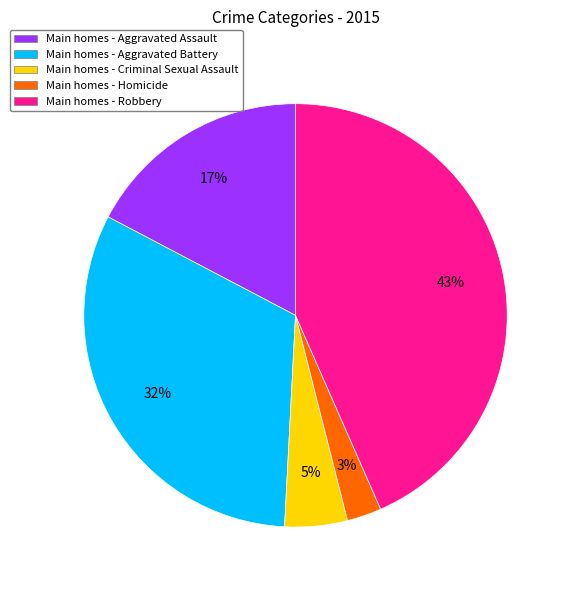

What percentage is the Main homes - Aggravated Assault slice, to the nearest percent?

17%